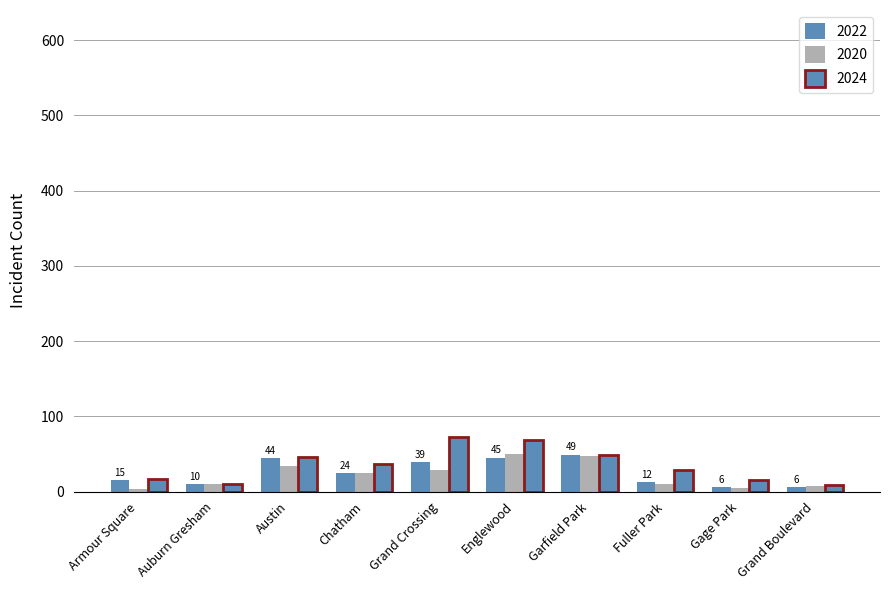

How many values in the 2022 series are below 24?

5